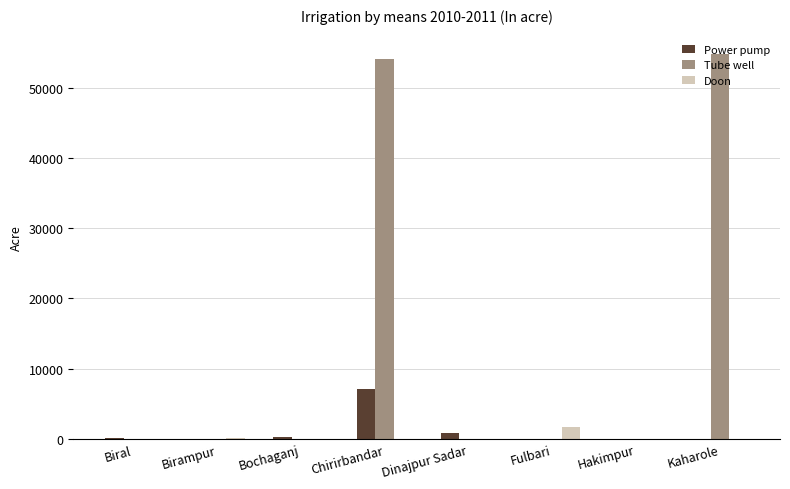

What is the difference between the Tube well values at Kaharole and Bochaganj?

54794